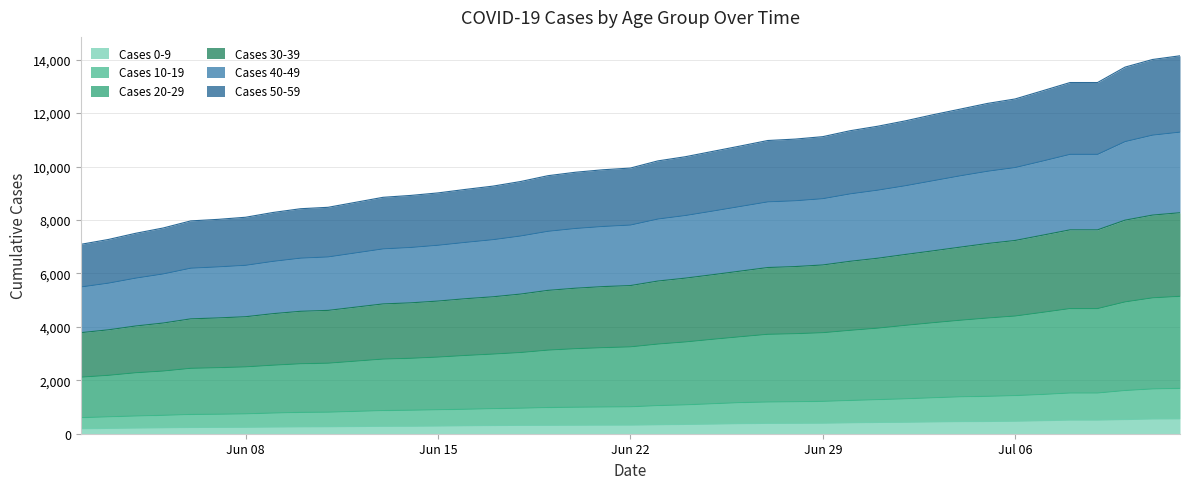

What is the highest value of the Cases 0-9 series?

556